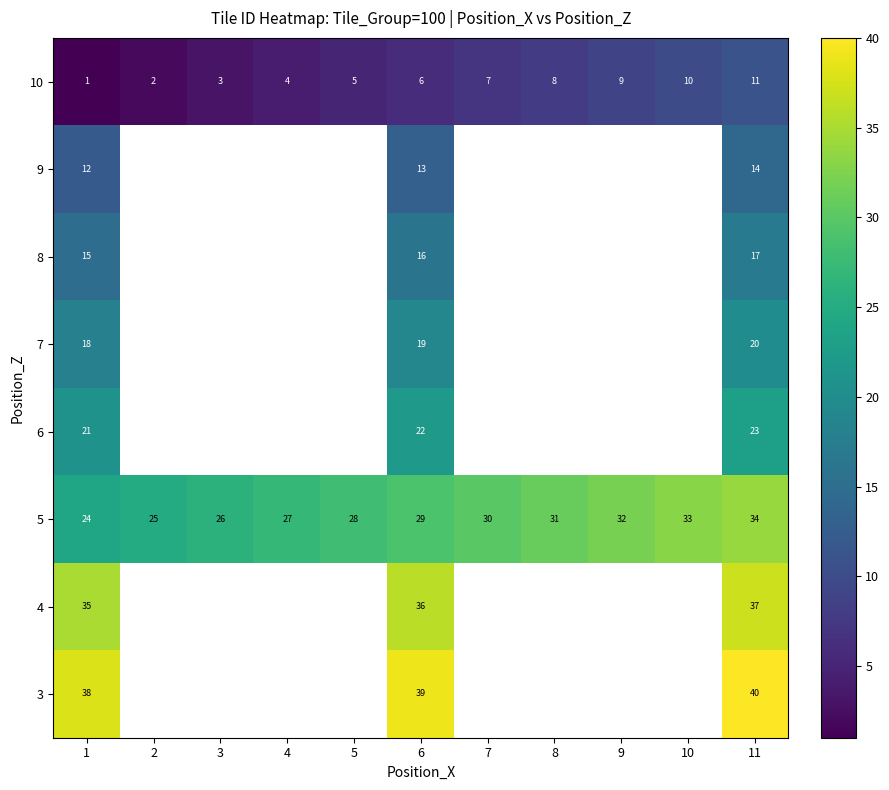

What value does the 5 series have at 4, to the nearest 10?

30